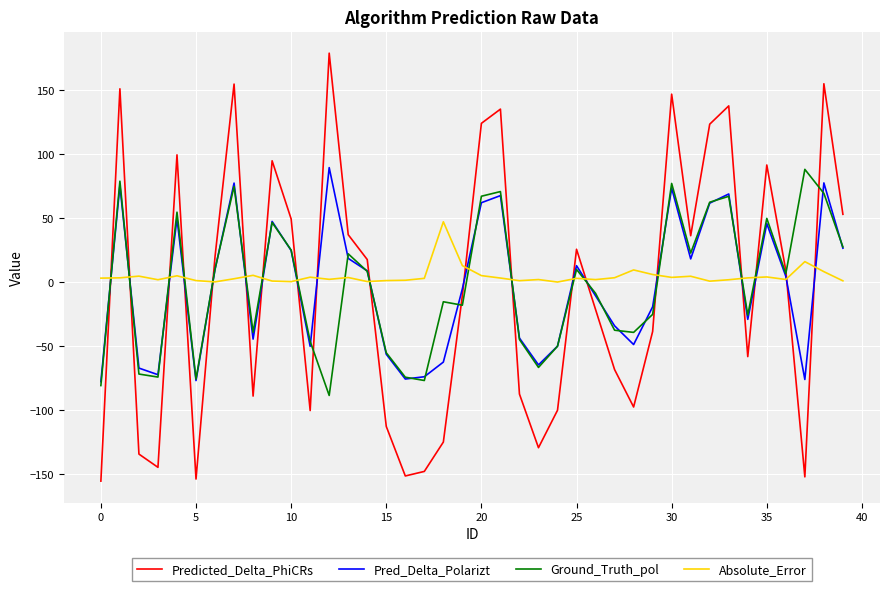

What is the highest value of the Ground_Truth_pol series?

88.0